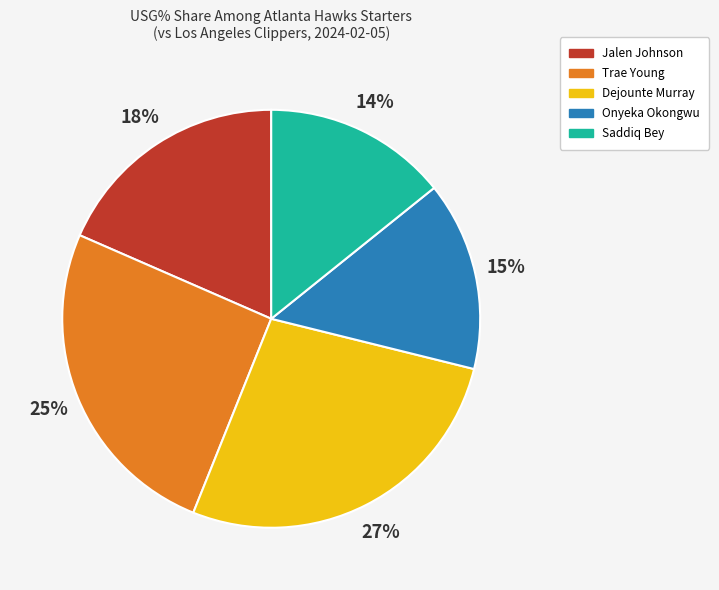

What percentage is the Saddiq Bey slice, to the nearest percent?

14%